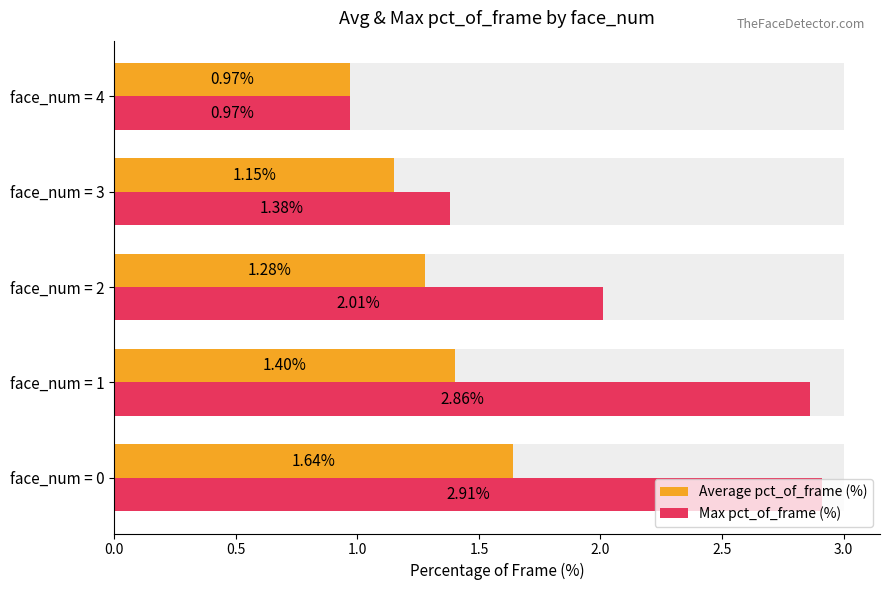

What is the difference between the highest and lowest values at face_num = 2?

0.7